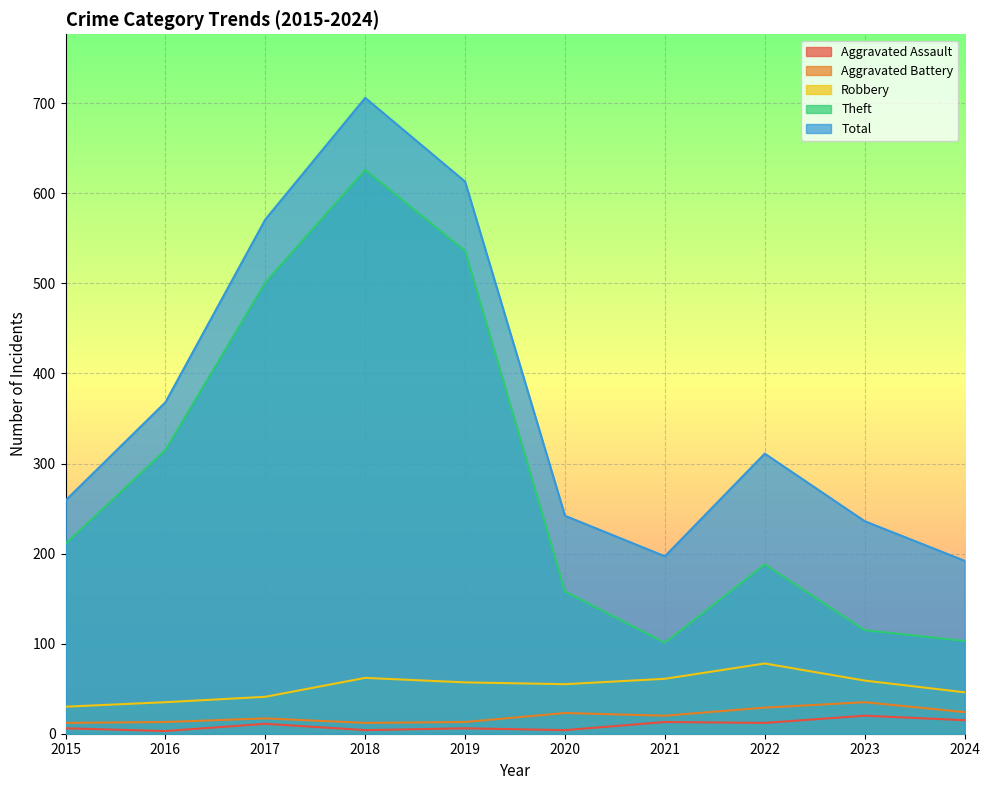

At which label does Robbery reach its peak?

2022